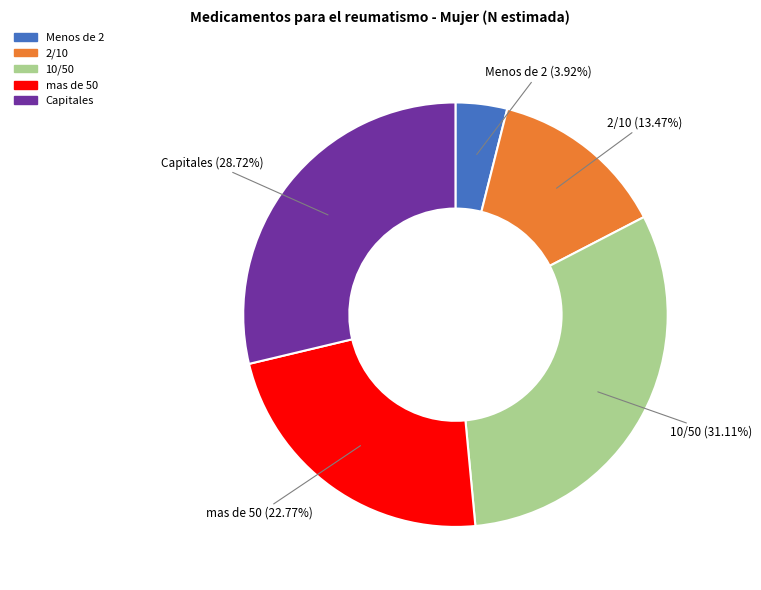

Combined, do mas de 50 and Menos de 2 account for over 50%?

No